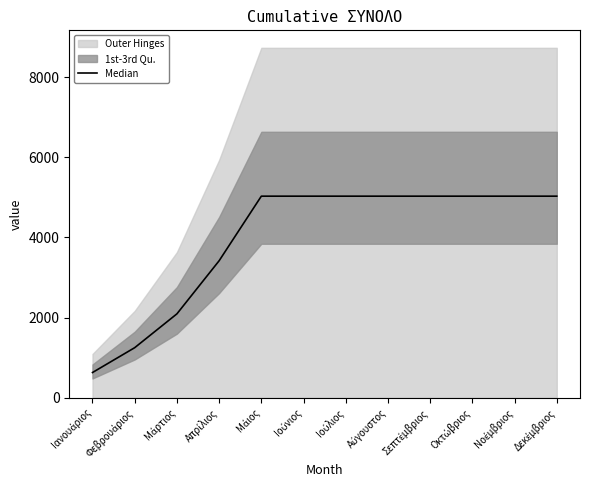

What is the difference between the values at Φεβρουάριος and Νοέμβριος?

3781.3